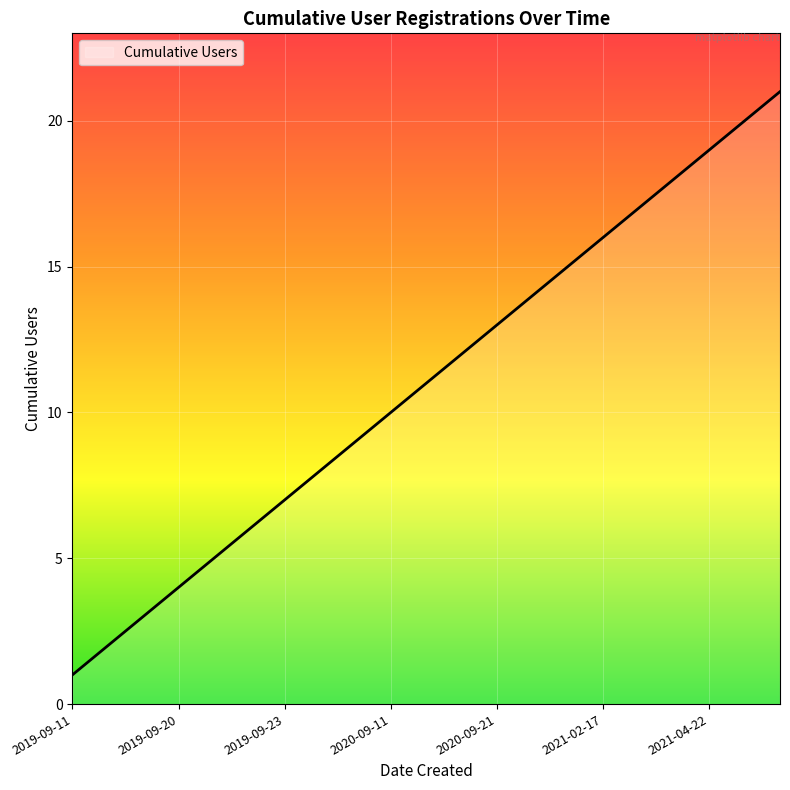

What is the difference between the maximum and minimum values?

20